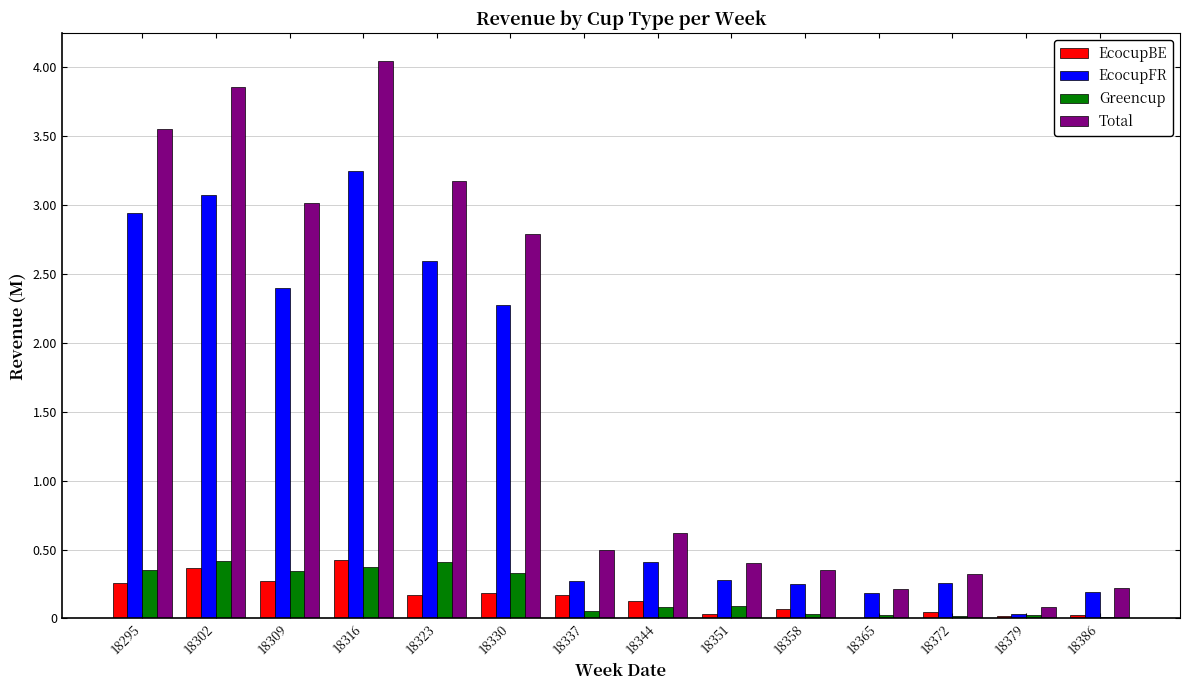

Does the chart contain stacked bars?

No